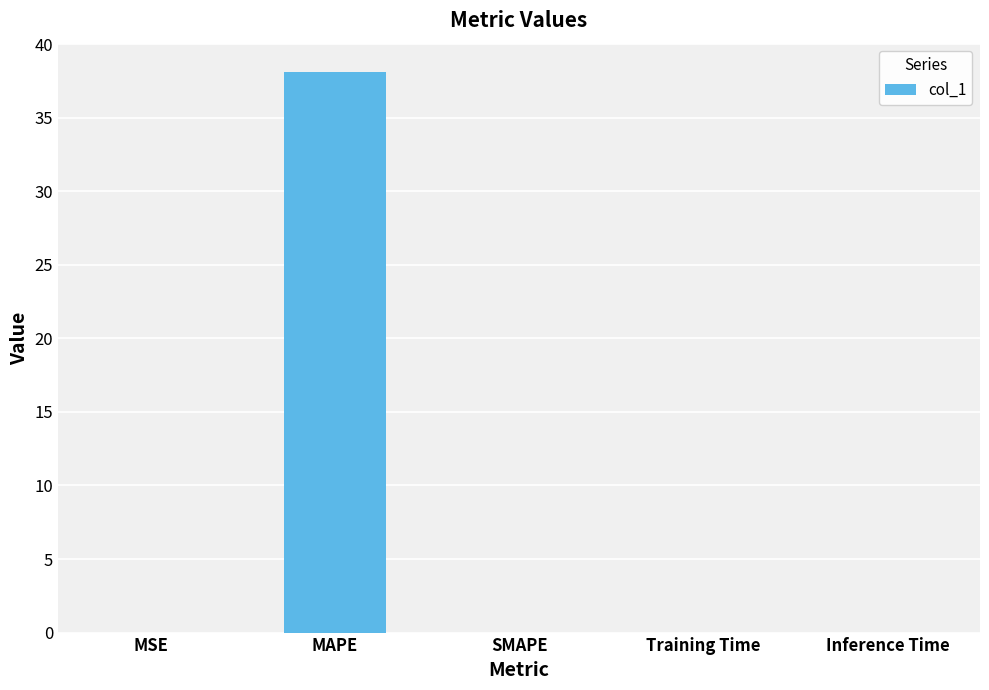

At which category does the chart reach its peak across all series?

MAPE